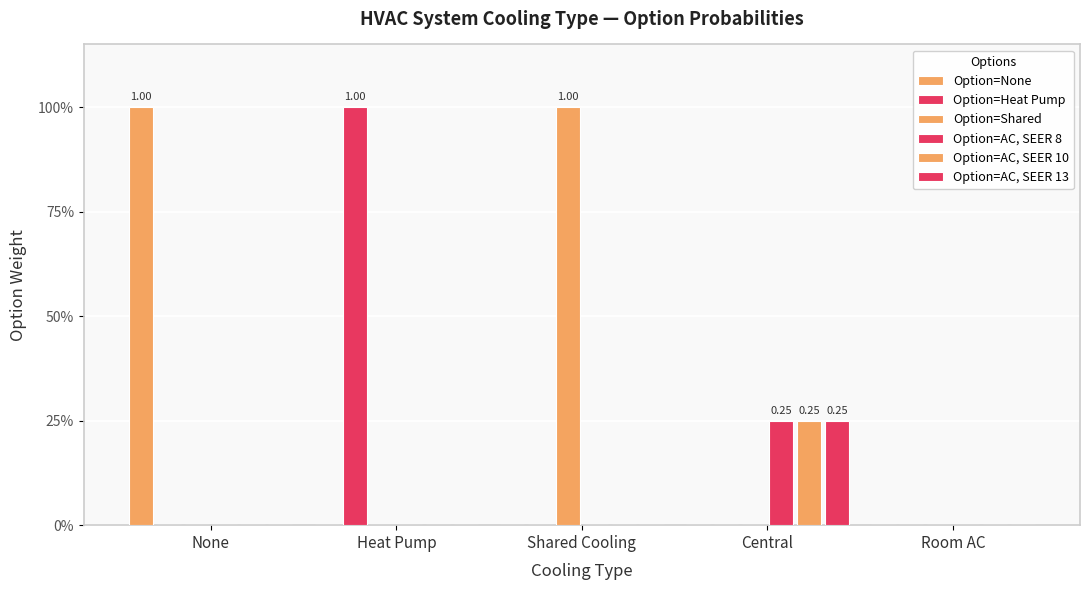

The Option=AC, SEER 13 series shows -0.1 at None. True or false?

False